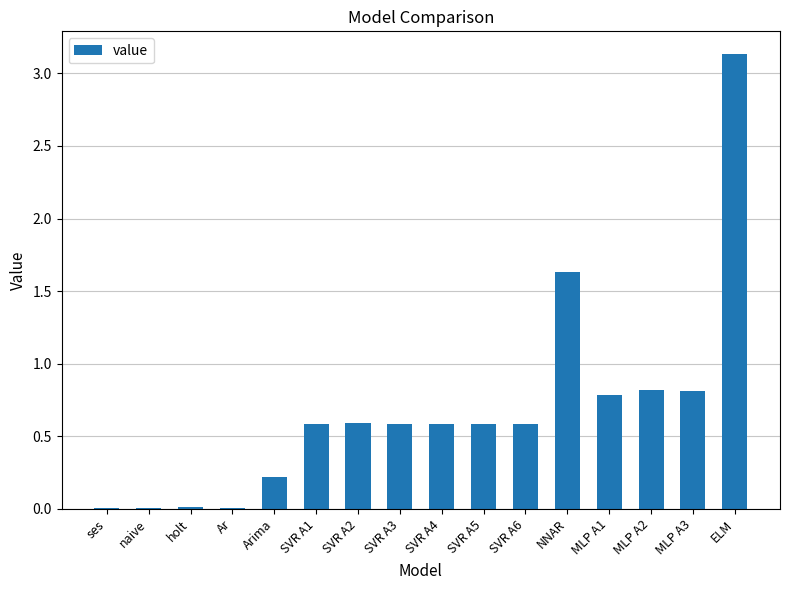

Count the number of categories in the chart.

16